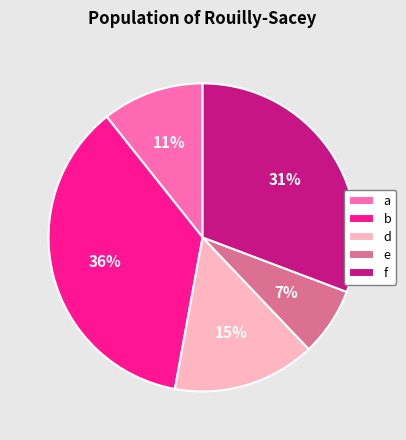

Which category has the smallest portion of the pie?

e